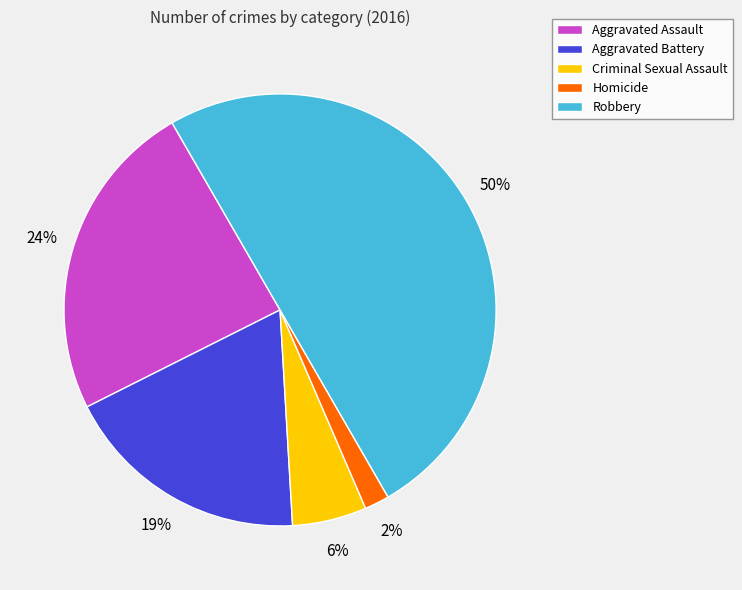

How many slices are in this pie chart?

5